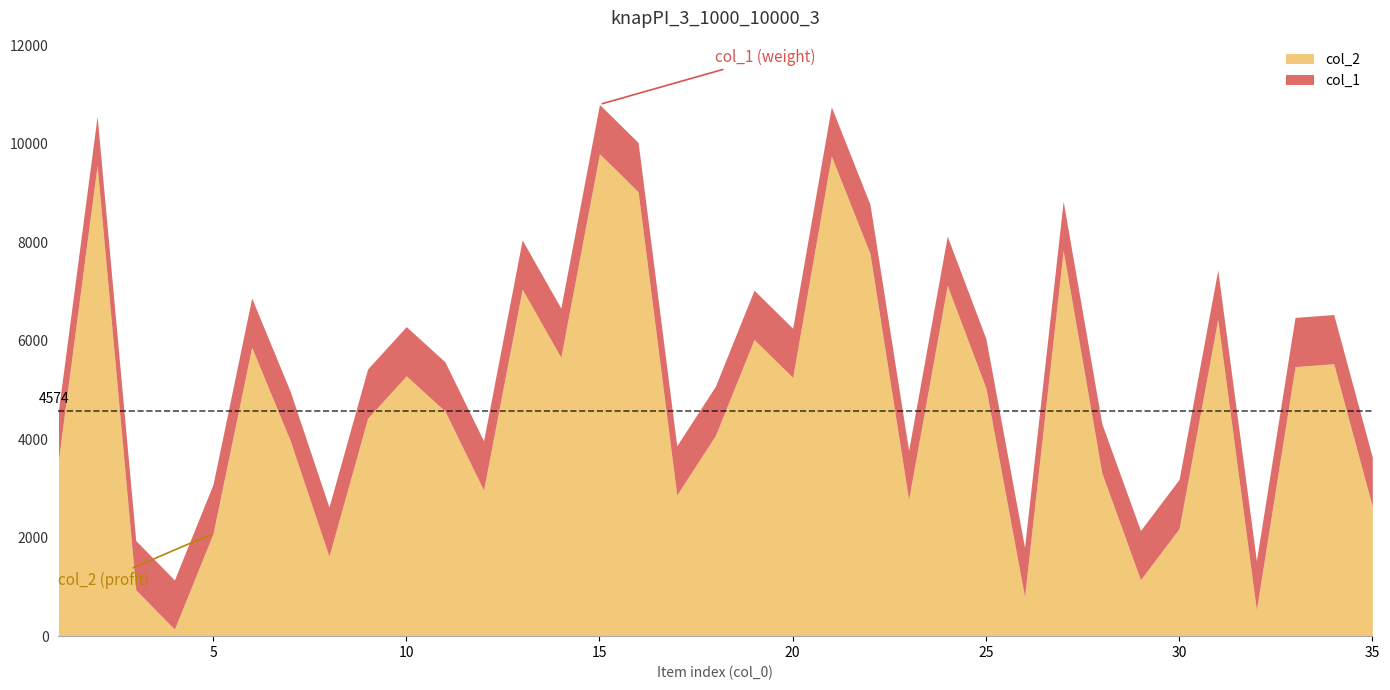

Is it true that col_1 equals 8838 at 27?

True